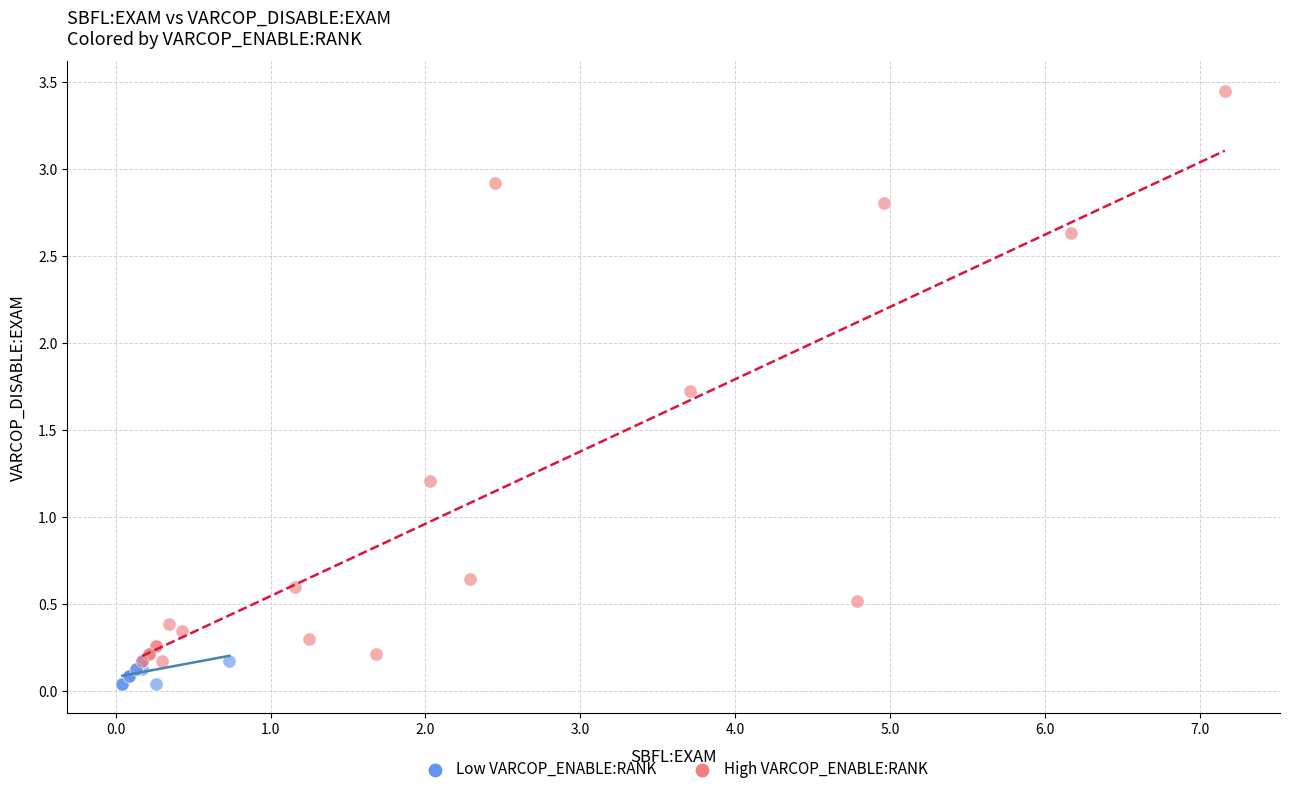

What are all the series names shown in the legend?

Low VARCOP_ENABLE:RANK, High VARCOP_ENABLE:RANK